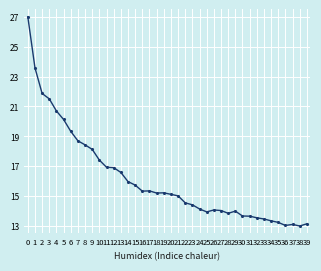

Between 26 and 15, which is larger?

15